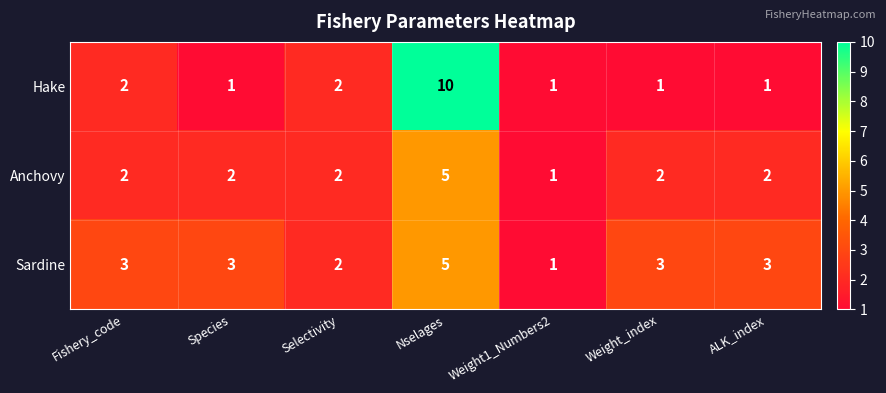

Which category has the highest value in the Hake series?

Nselages